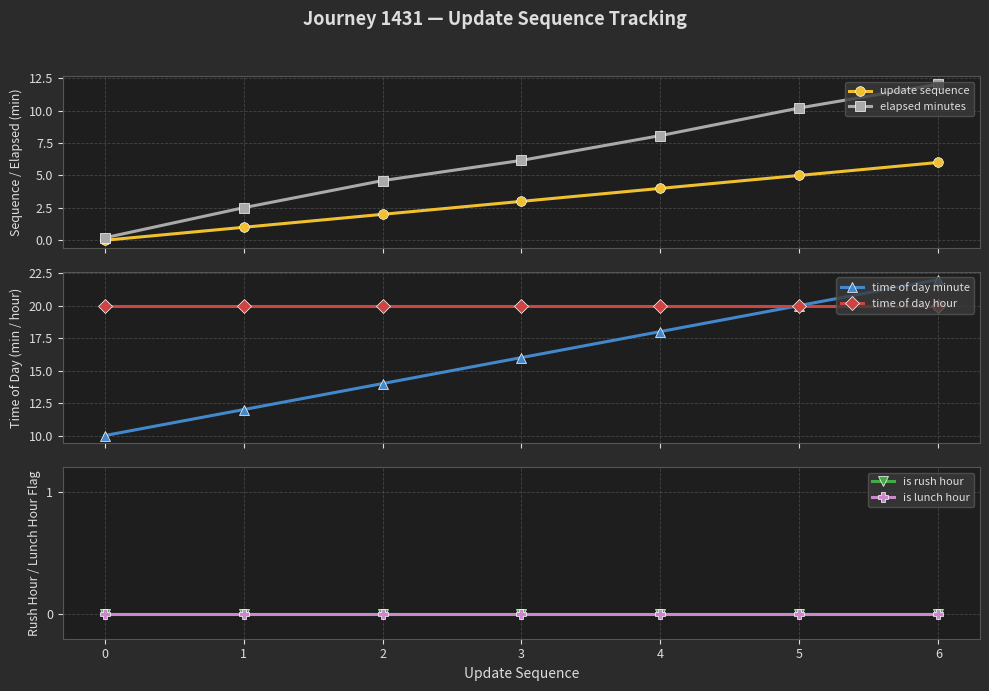

What is the difference between the second highest and second lowest values in the elapsed minutes series?

7.7